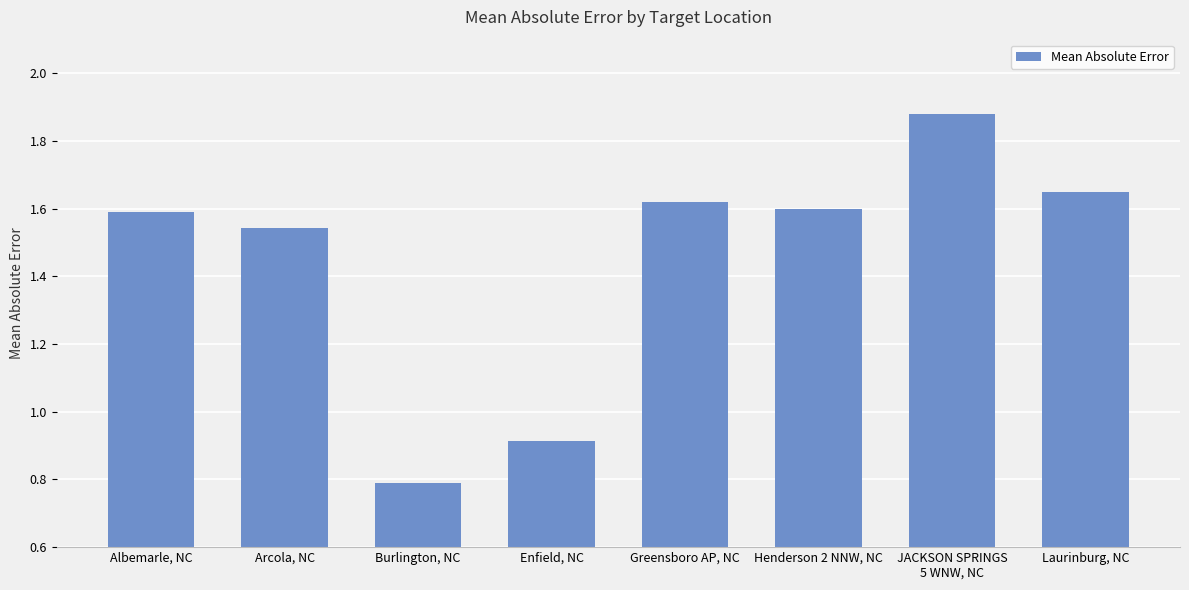

Approximately how many times larger is the value at Henderson 2 NNW, NC compared to Arcola, NC?

1.0